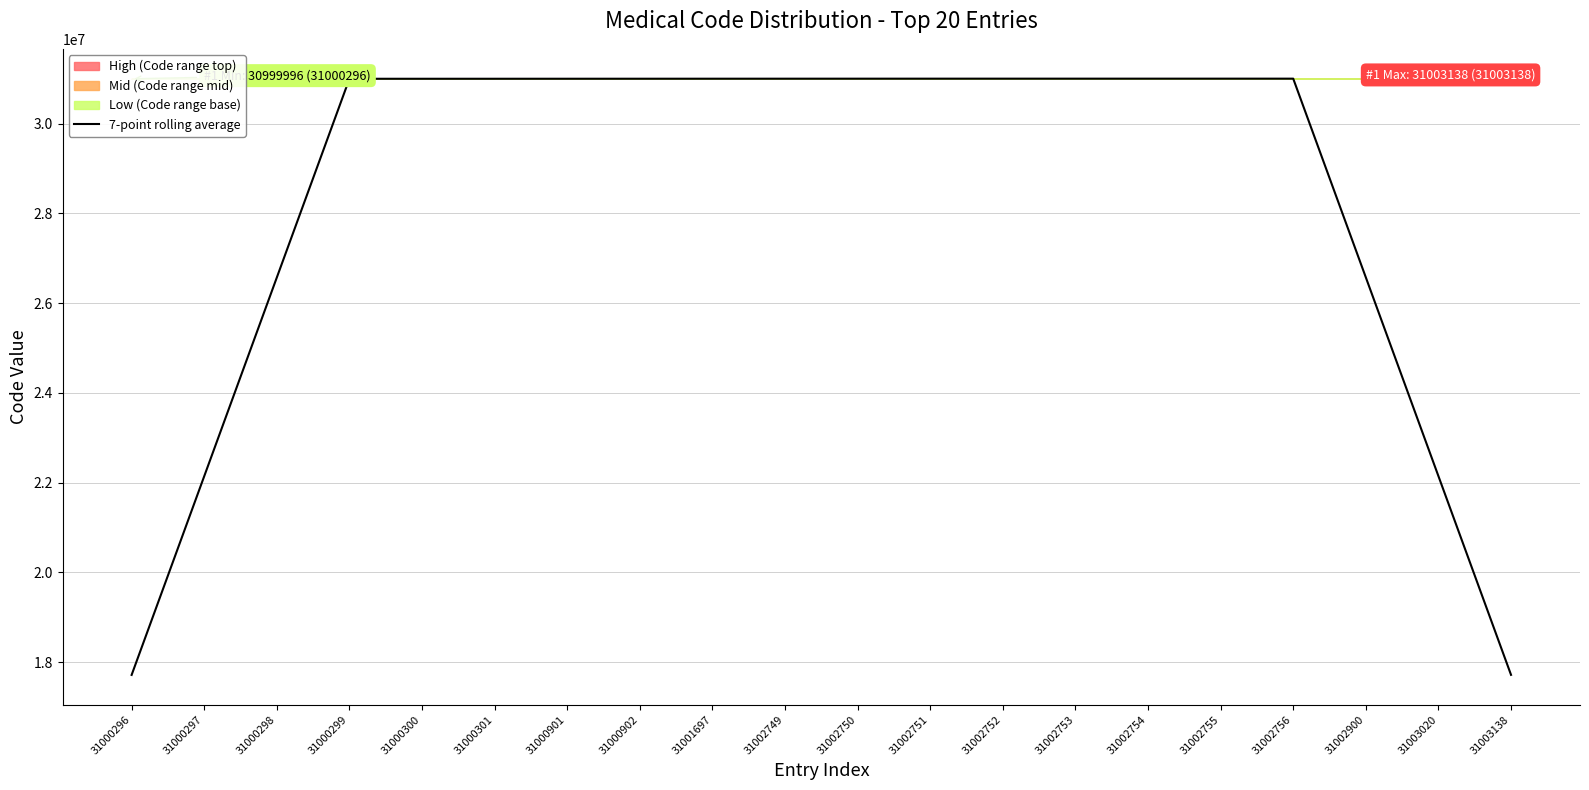

List the labels in order of value, largest first.

31002756, 31002755, 31002754, 31002753, 31002752, 31002751, 31002750, 31002749, 31001697, 31000902, 31000901, 31000301, 31000300, 31000299, 31002900, 31000298, 31003020, 31000297, 31003138, 31000296